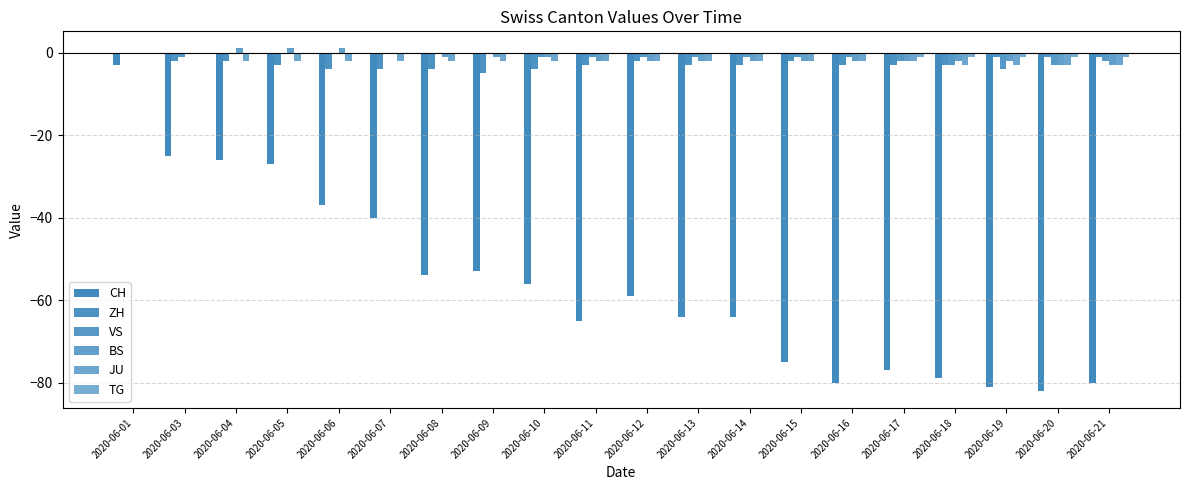

Which category has the highest value in the JU series?

2020-06-01